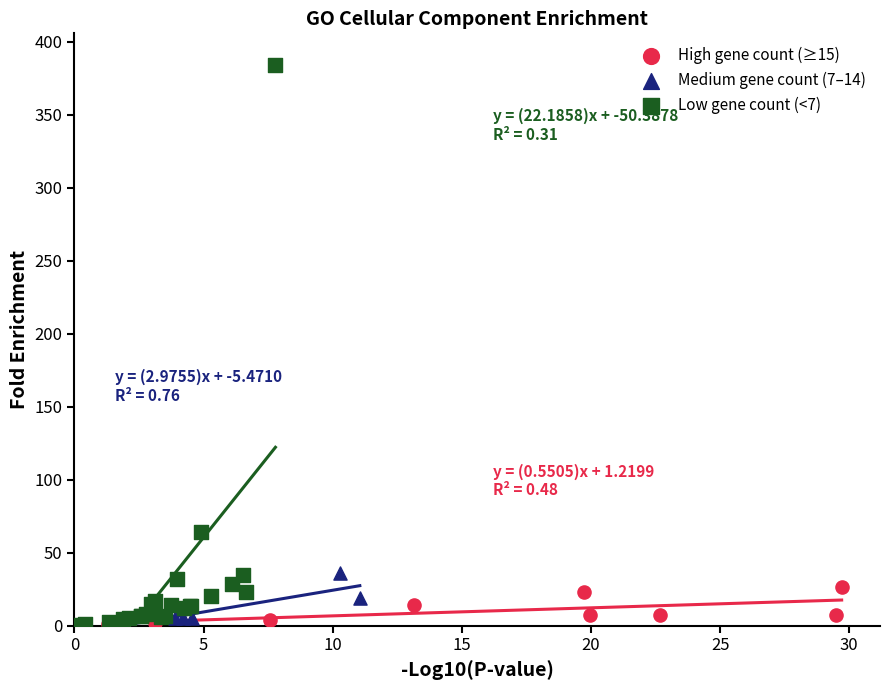

Which series has the largest Y range (max minus min)?

Low gene count (<7)